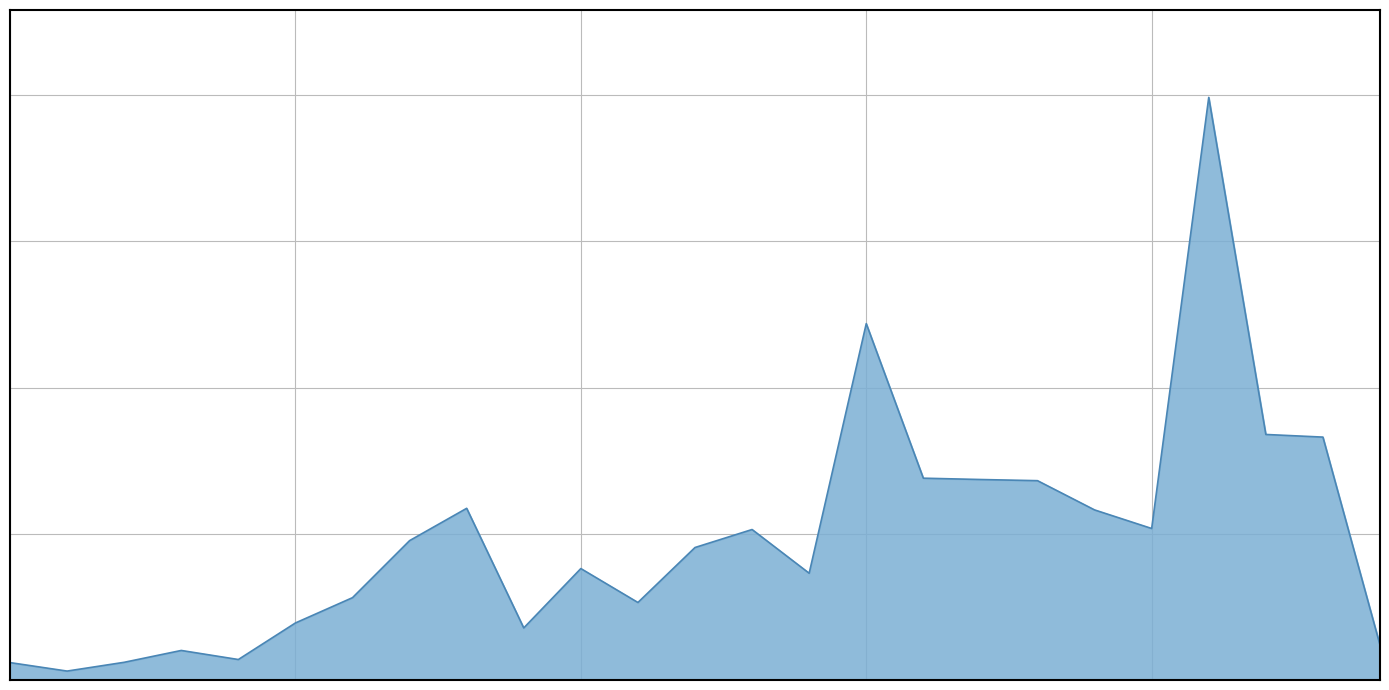

How many points are higher than both their immediate neighbors (excluding endpoints)?

6